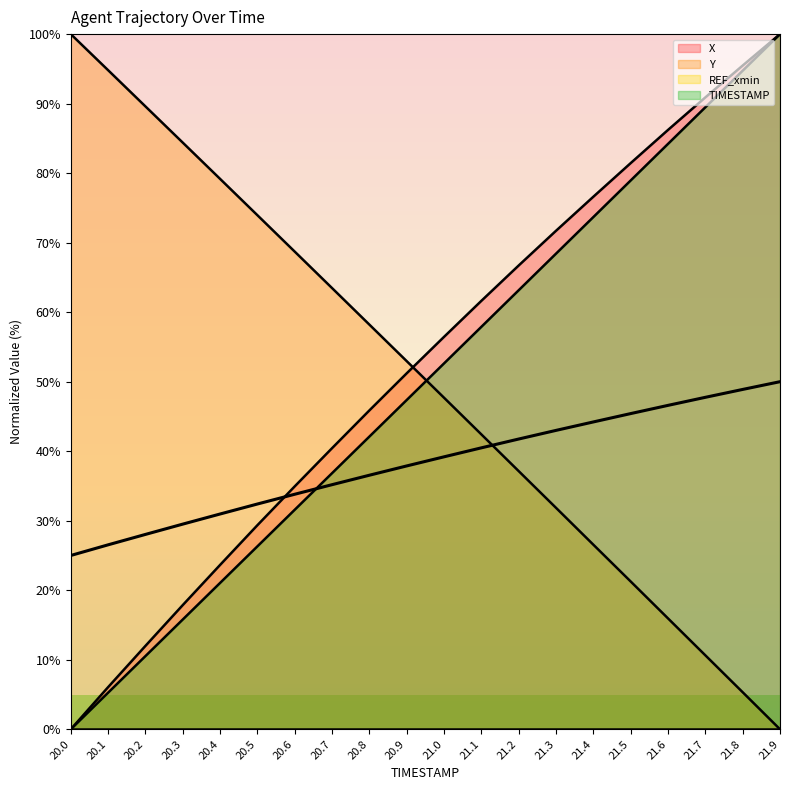

Which category has the lowest value across all series?

20.0